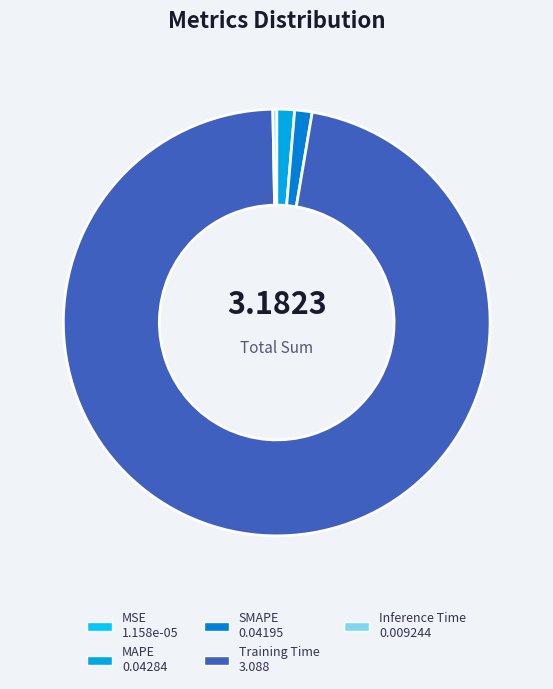

To the nearest percent, what is the difference between the largest and smallest slice percentages?

97%